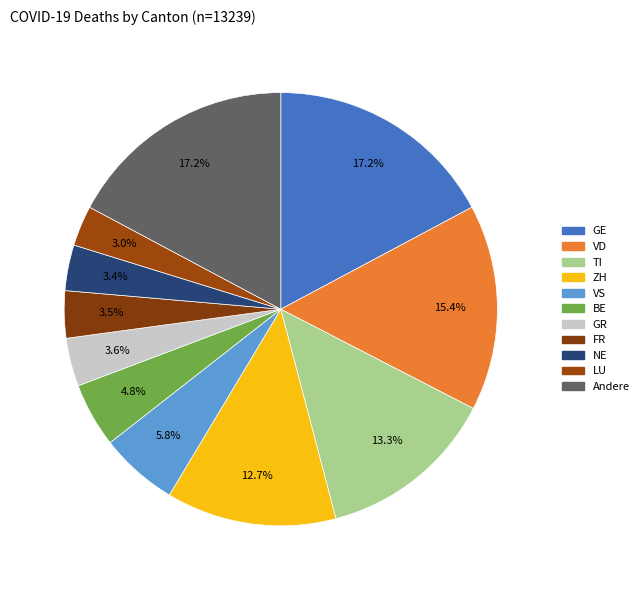

How many segments does this pie chart have?

11